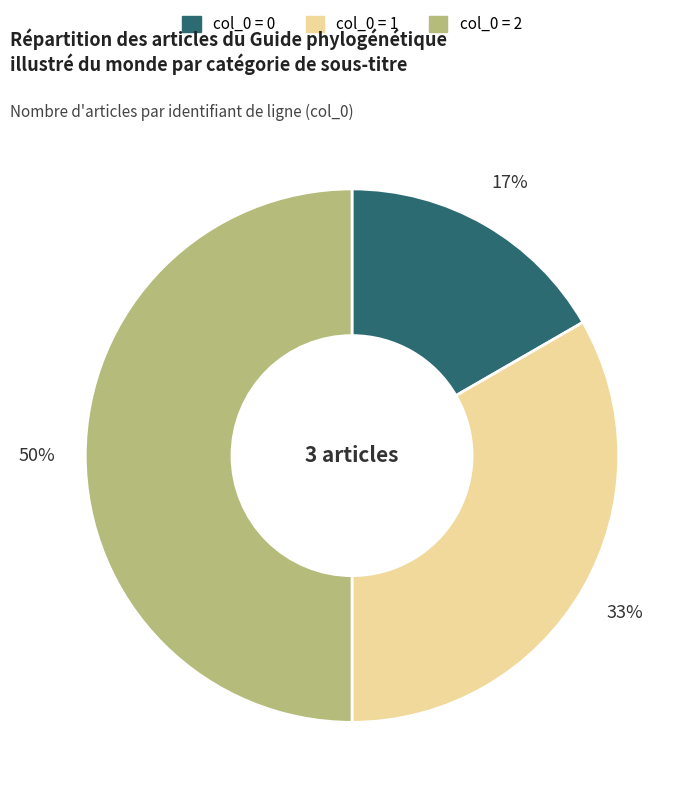

To the nearest percent, what is the average slice percentage?

33%